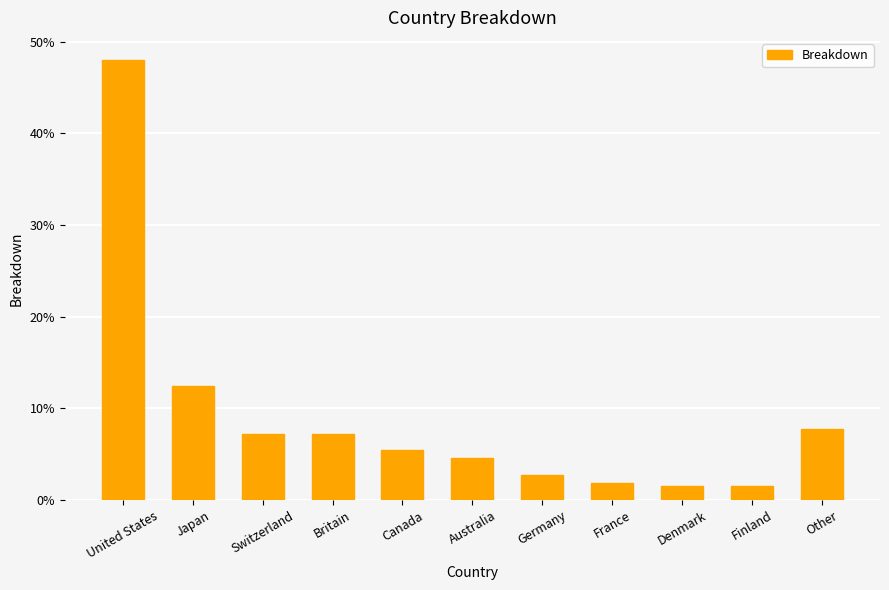

Rank the categories by value from lowest to highest.

Denmark, Finland, France, Germany, Australia, Canada, Switzerland, Britain, Other, Japan, United States